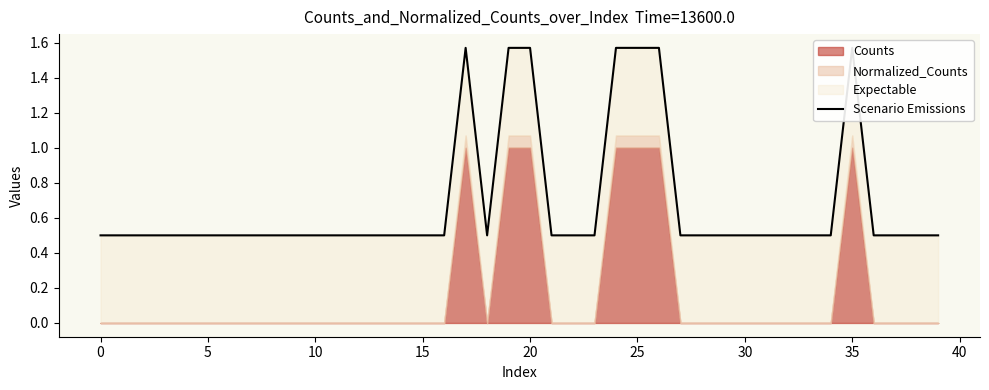

Reading left to right, extract all data points from this chart.

0.5	0.5	0.5	0.5	0.5	0.5	0.5	0.5	0.5	0.5	0.5	0.5	0.5	0.5	0.5	0.5	0.5	1.6	0.5	1.6	1.6	0.5	0.5	0.5	1.6	1.6	1.6	0.5	0.5	0.5	0.5	0.5	0.5	0.5	0.5	1.6	0.5	0.5	0.5	0.5